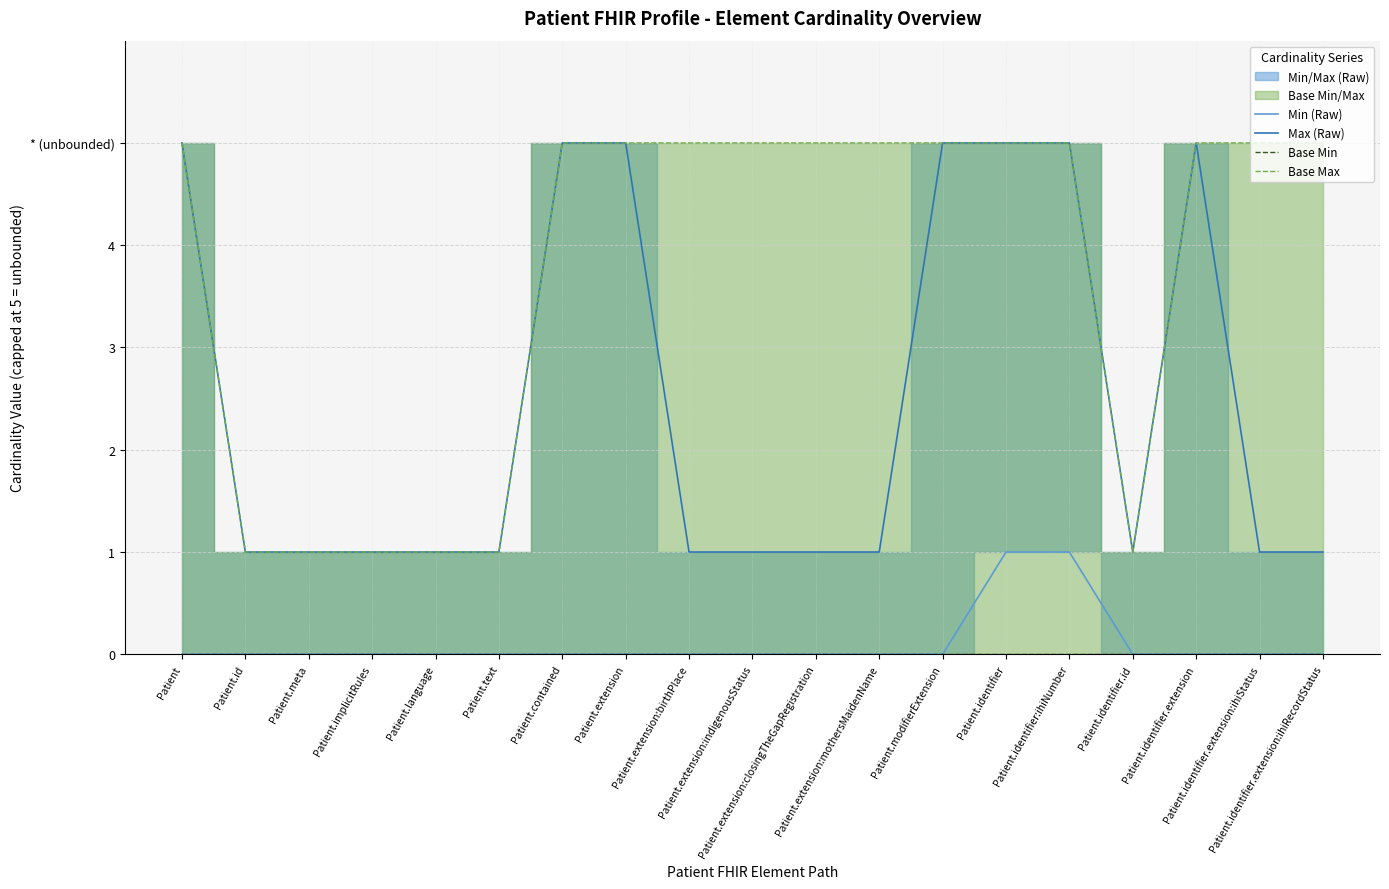

Which has a higher value, Patient or Patient.identifier:ihiNumber?

Patient.identifier:ihiNumber